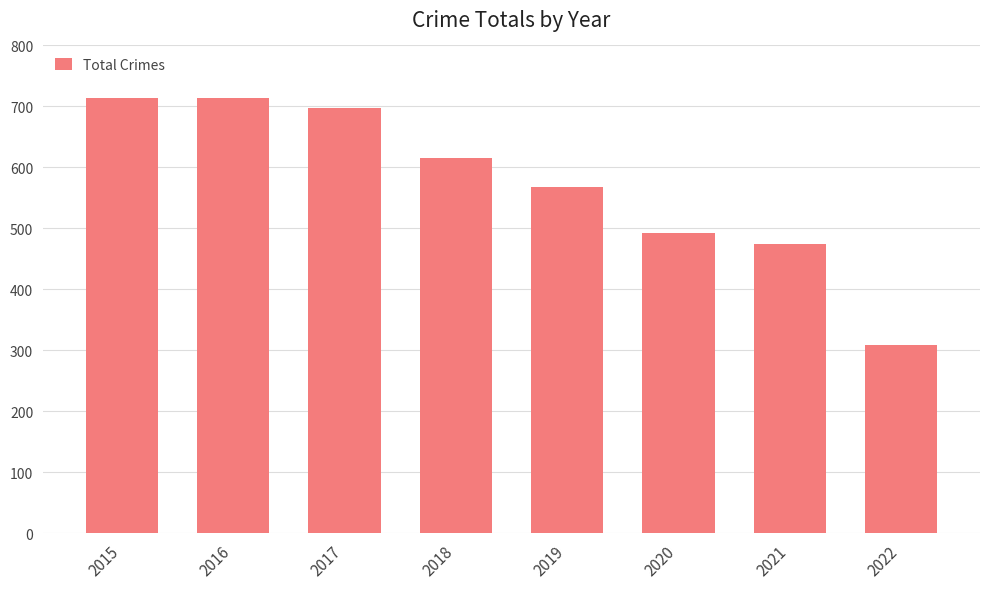

What is the ratio of the value at 2022 to the value at 2018?

0.5